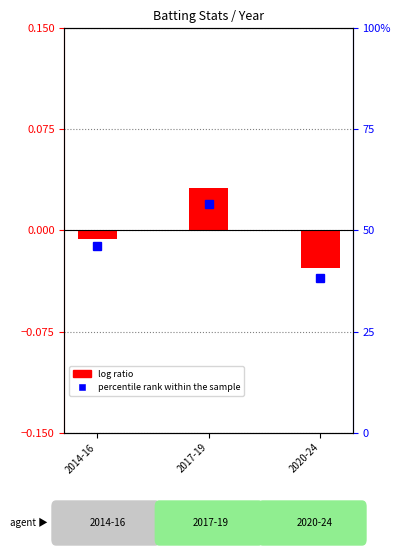

List the labels in order of value, smallest first.

2020-24, 2014-16, 2017-19